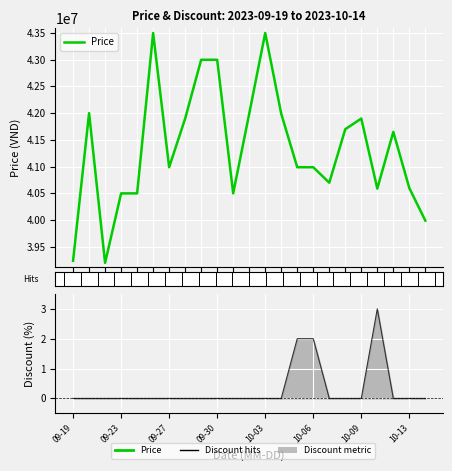

Reading left to right, list all the values displayed in this chart.

Price: 39240000	42000000	39200000	40500000	40500000	43500000	40989000	41899000	42999000	42999000	40500000	41989000	43500000	41989000	40989000	40989000	40700000	41700000	41900000	40589000	41650000	40599000	39990000
Discount (line): 0	0	0	0	0	0	0	0	0	0	0	0	0	0	2	2	0	0	0	3	0	0	0